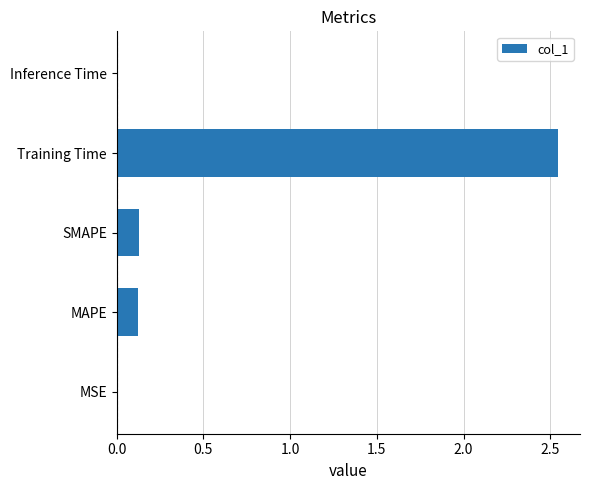

What is the change in value from SMAPE to Training Time?

+2.4